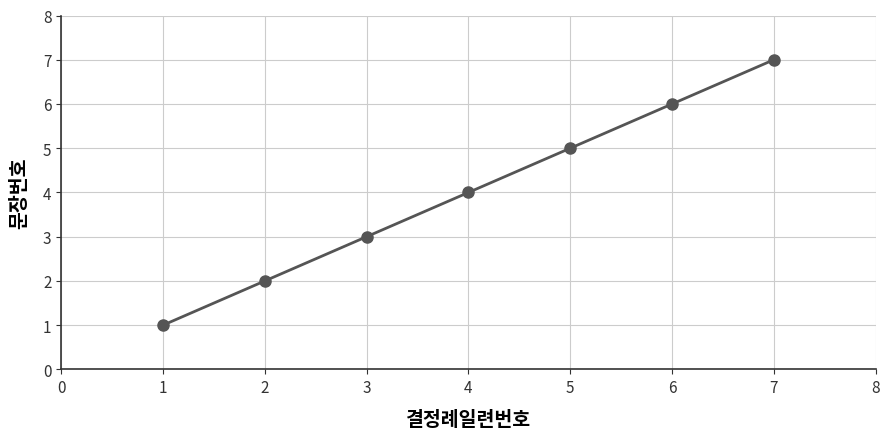

True or false: there are more than 1 points higher than both neighbors.

False